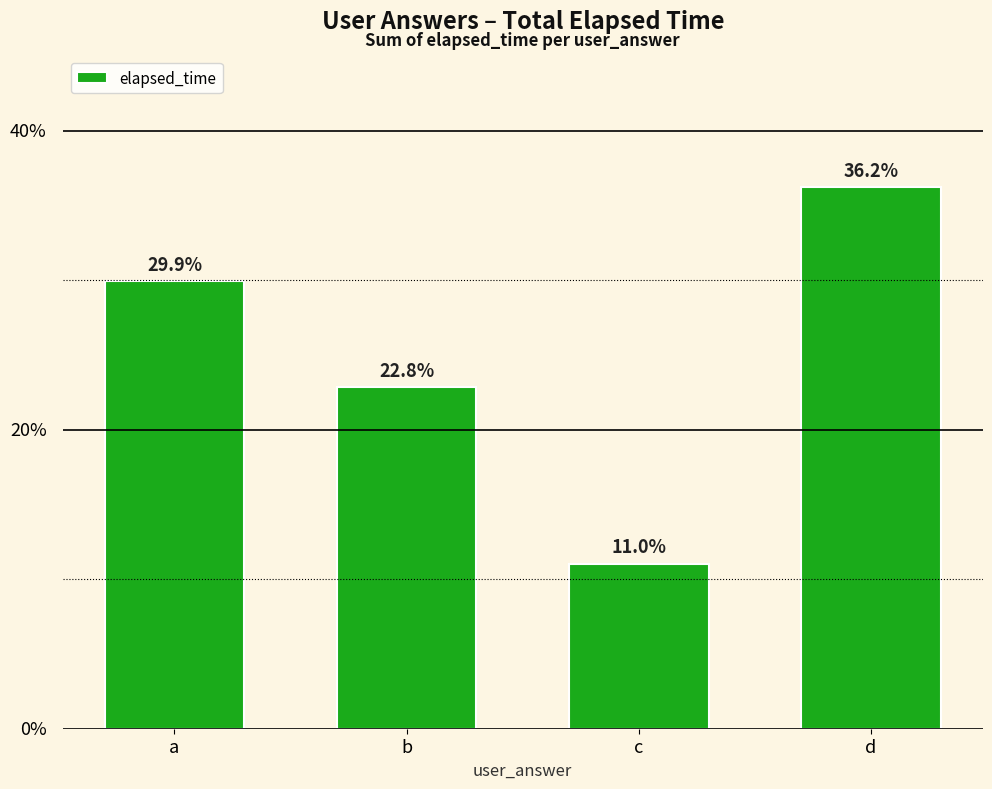

Where does the data first go above 29?

a